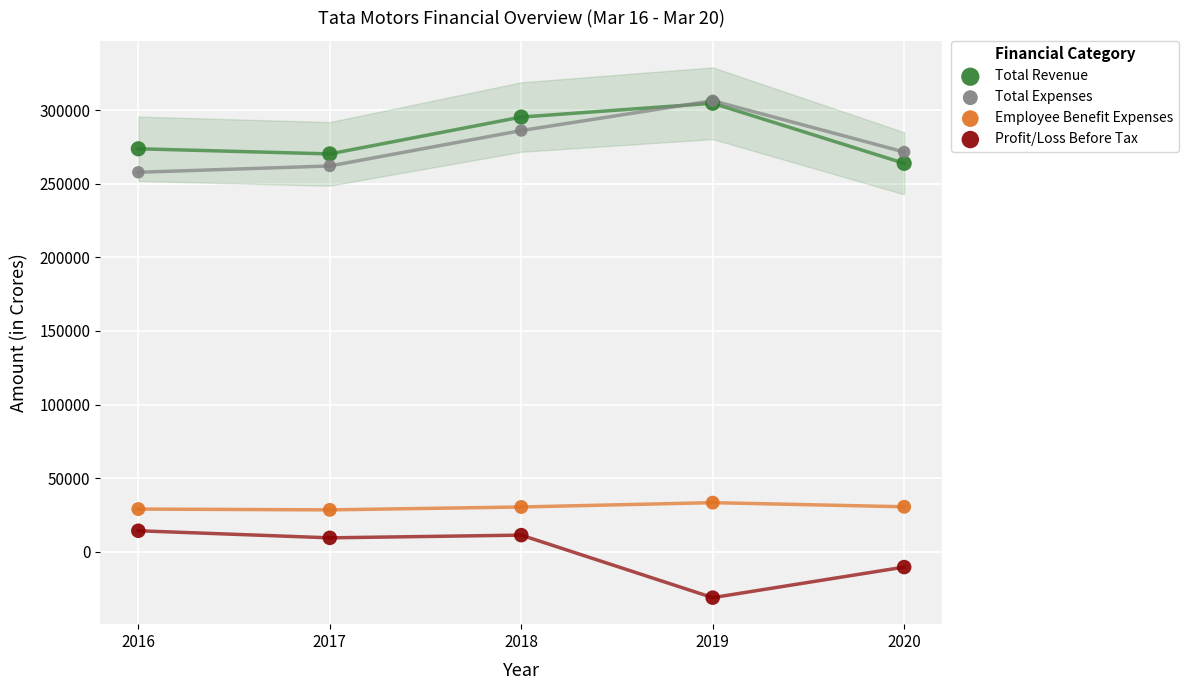

Which series reaches the minimum Y coordinate?

Profit/Loss Before Tax